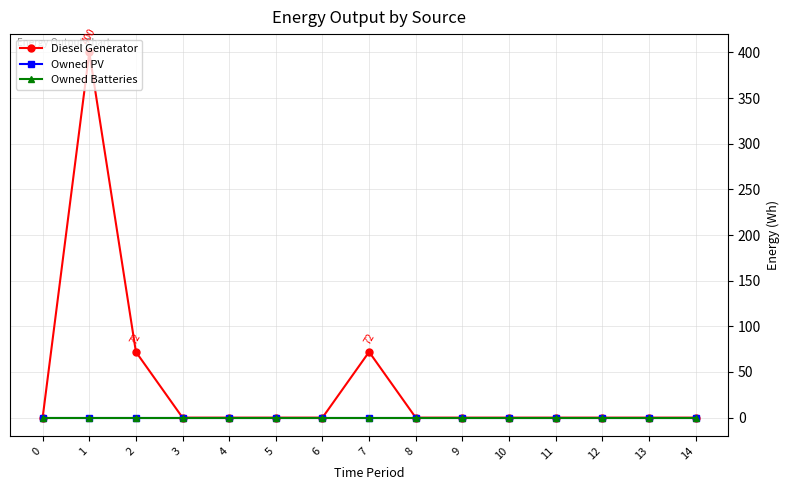

At which label is Diesel Generator closest to 200?

2